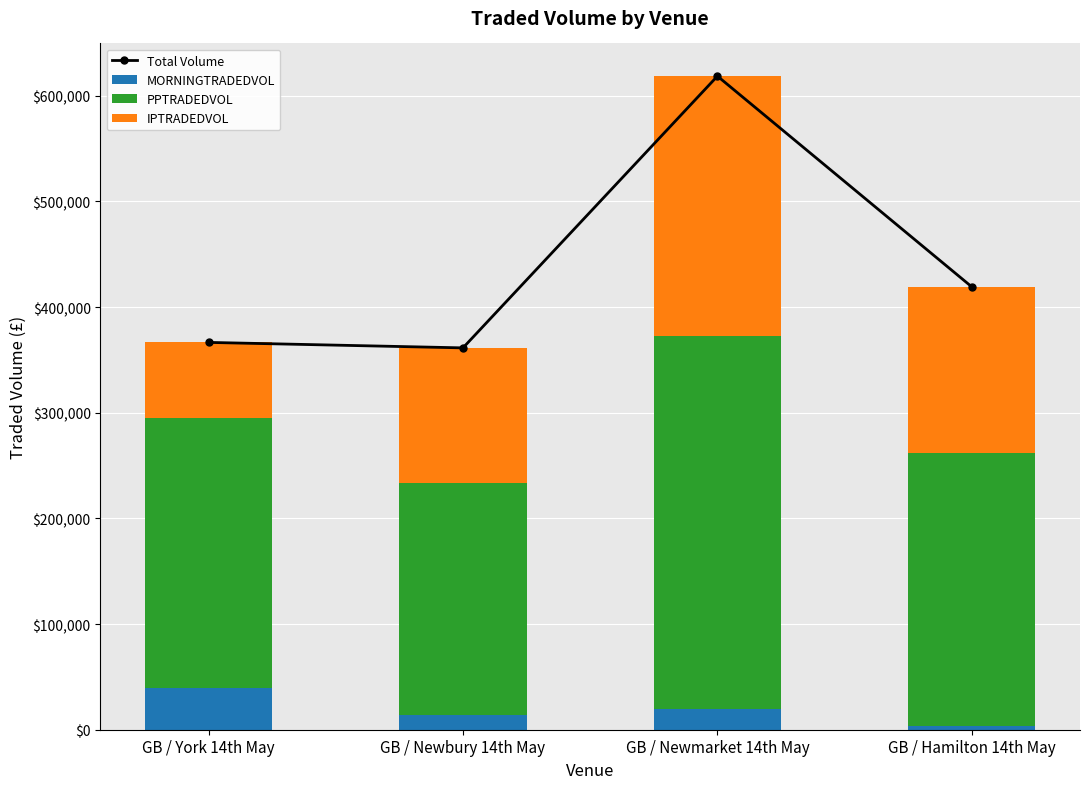

What is the maximum value for MORNINGTRADEDVOL?

39296.9